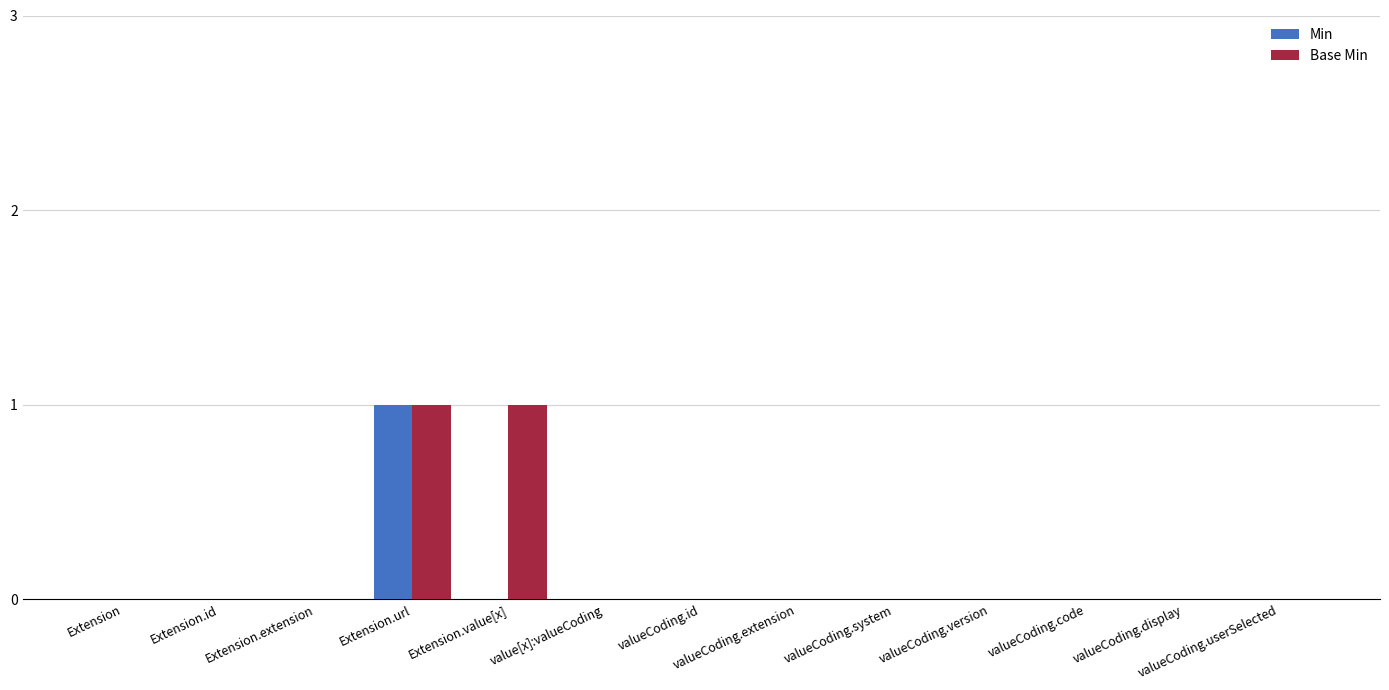

Which category has the highest value in the Min series?

Extension.url